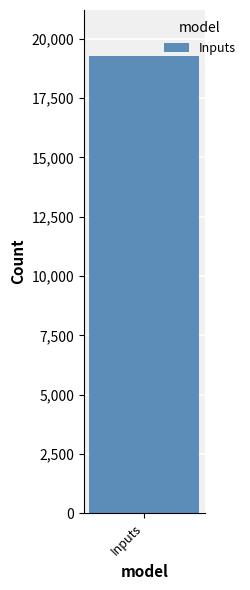

The value at countDistinctHospno is -10270. True or false?

False